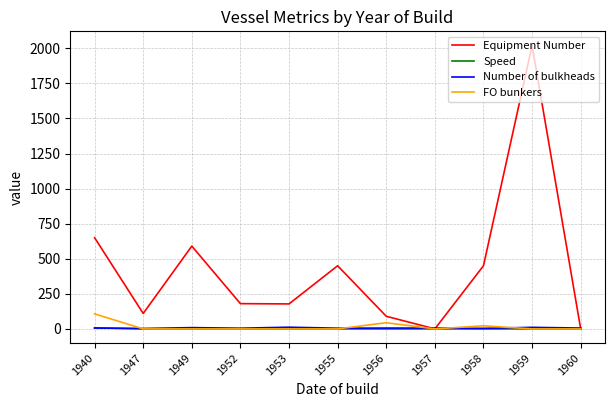

Where is Equipment Number nearest to the value 1010?

1940